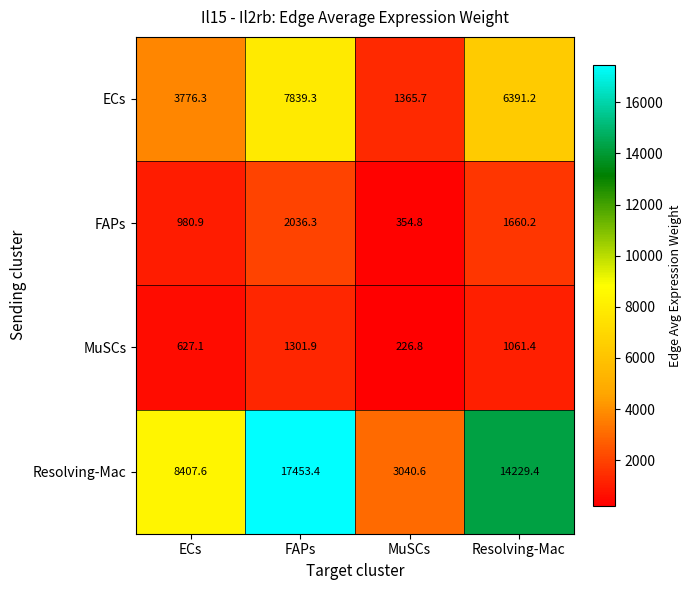

What is the difference between the maximum and minimum values in the FAPs series?

1681.5